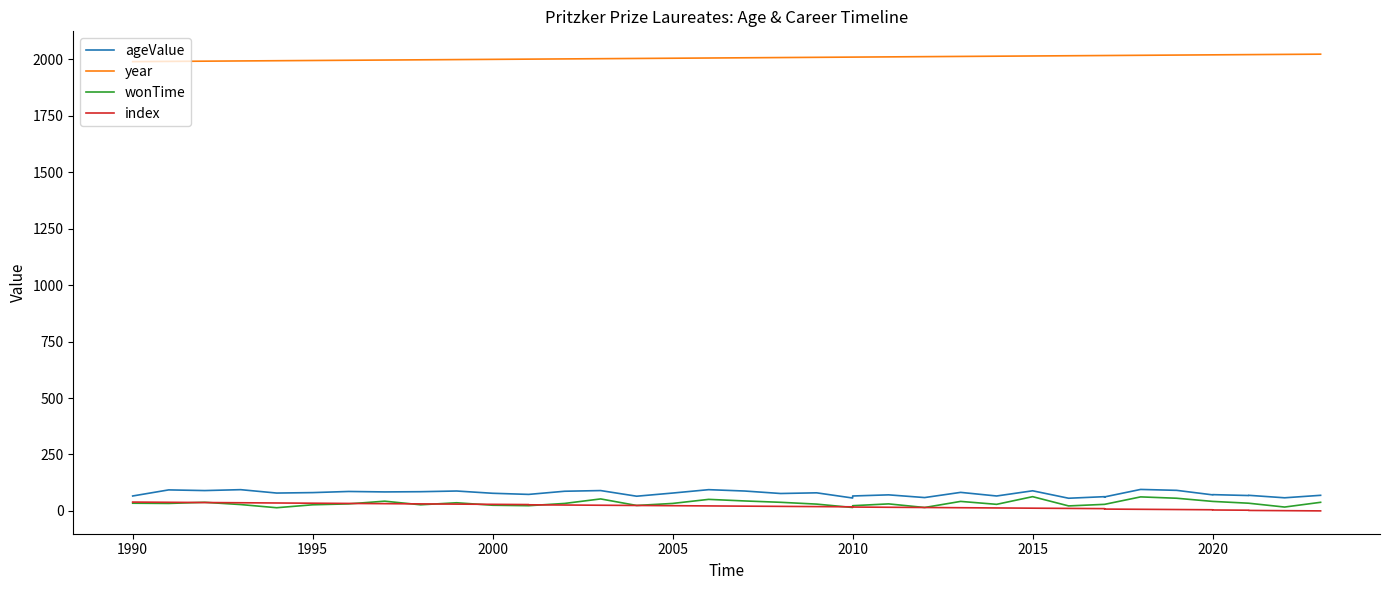

True or false: ageValue and year cross at least once.

False